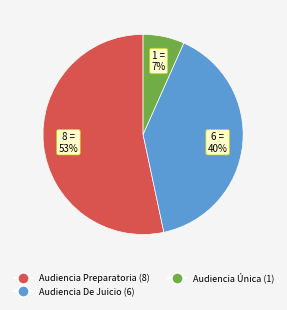

Between Audiencia Única and Audiencia Preparatoria, which is larger?

Audiencia Preparatoria